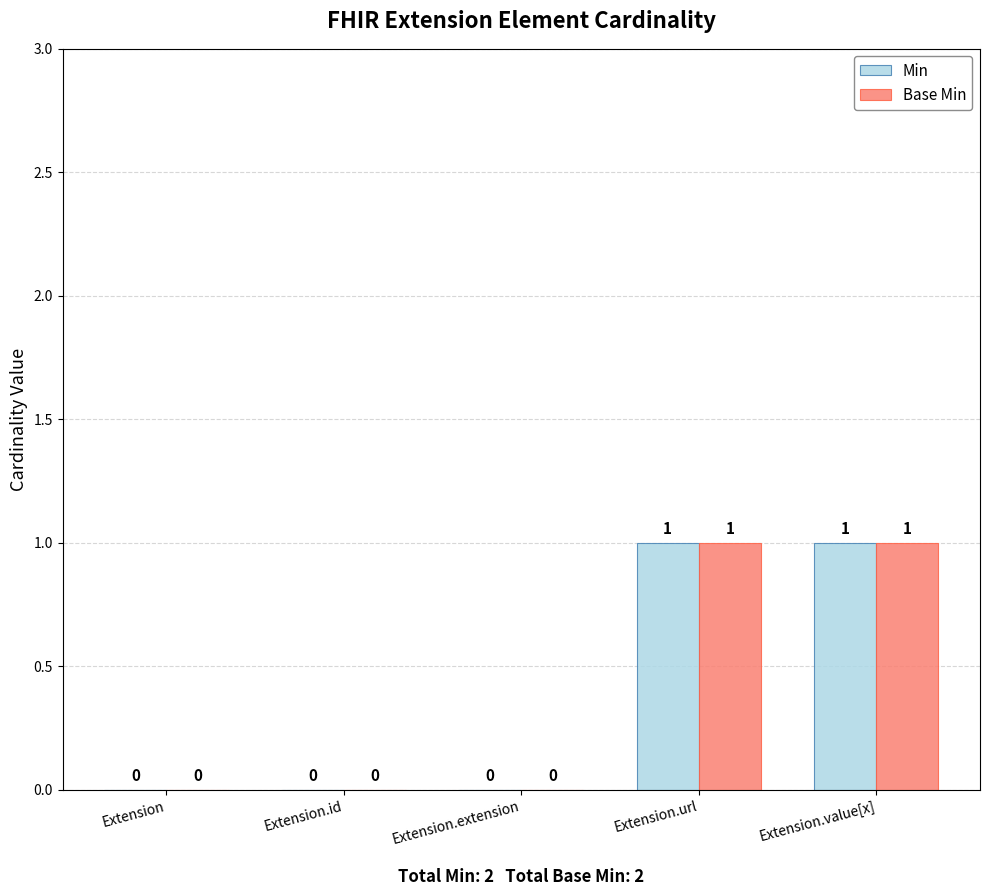

How many Min values are between 0 and 1?

5